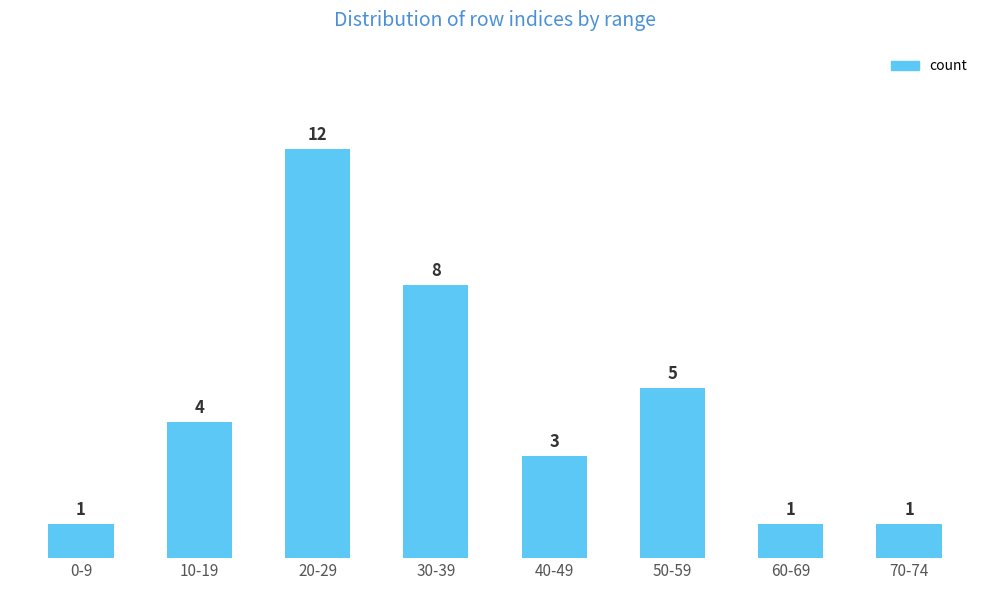

Reading right to left, list all the values displayed in this chart.

70-74=1	60-69=1	50-59=5	40-49=3	30-39=8	20-29=12	10-19=4	0-9=1